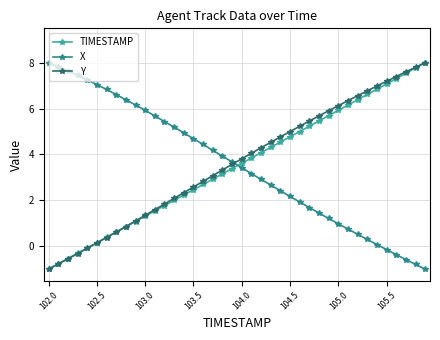

What is the average value of the TIMESTAMP series?

3.5